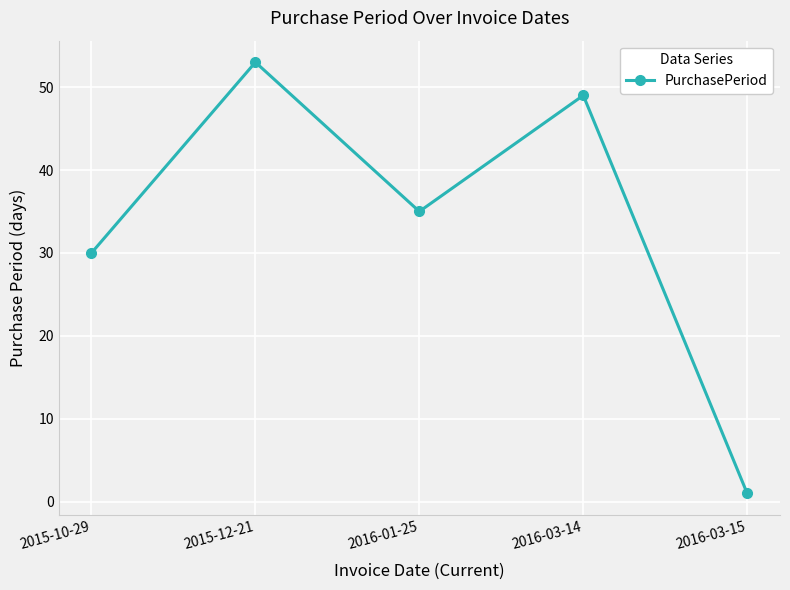

Rank the categories by value from lowest to highest.

2016-03-15, 2015-10-29, 2016-01-25, 2016-03-14, 2015-12-21